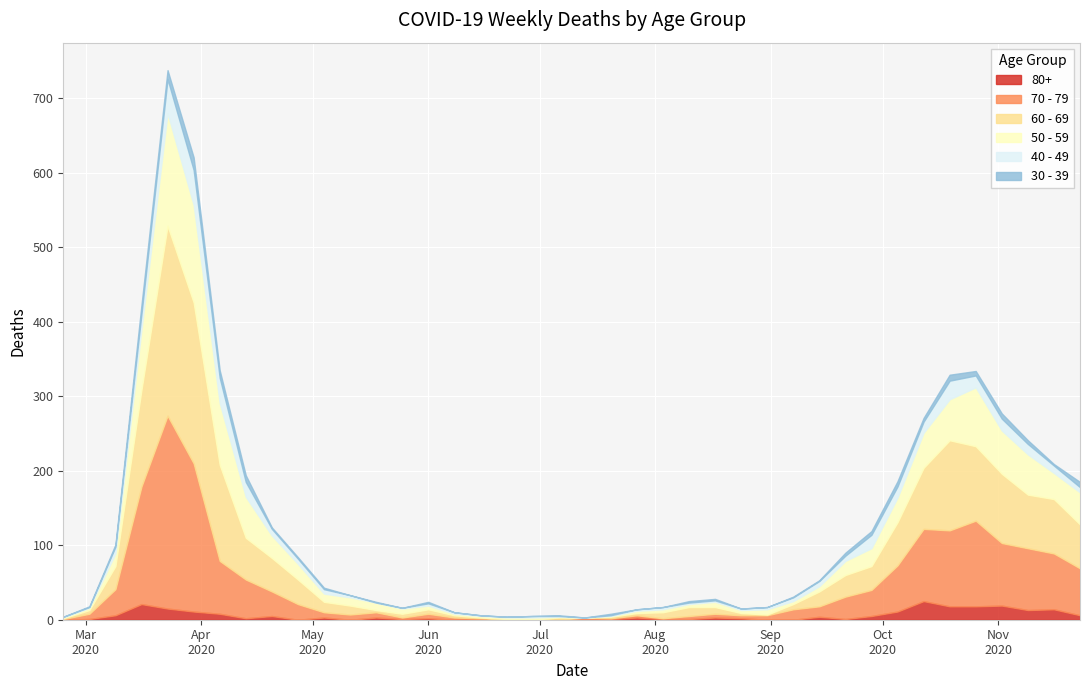

What is the sum of all 30 - 39 values?

138